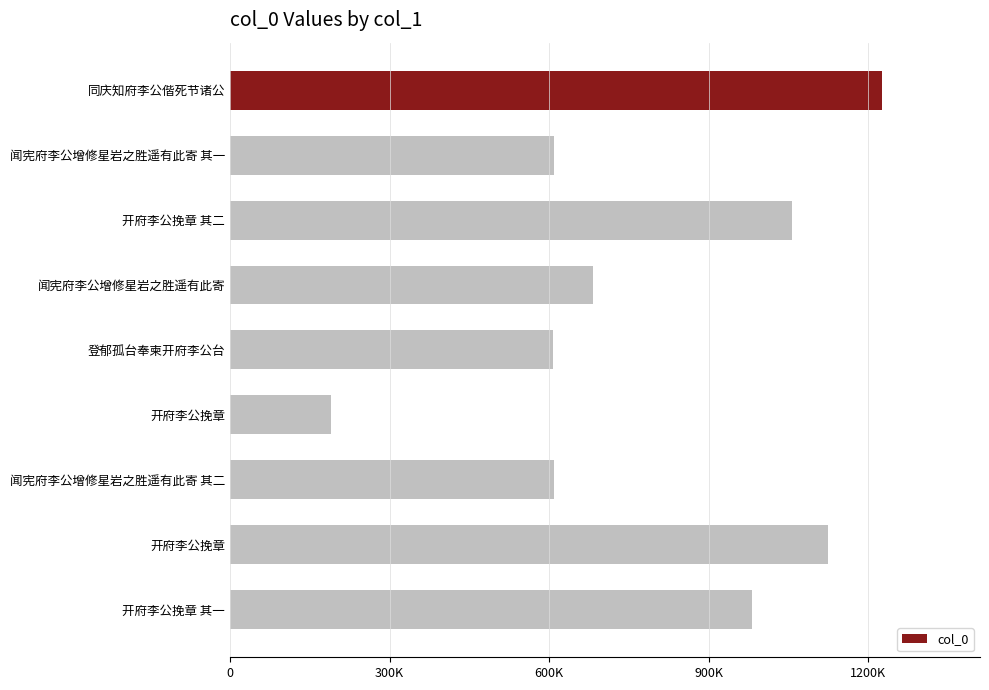

Are the bars horizontal?

Yes